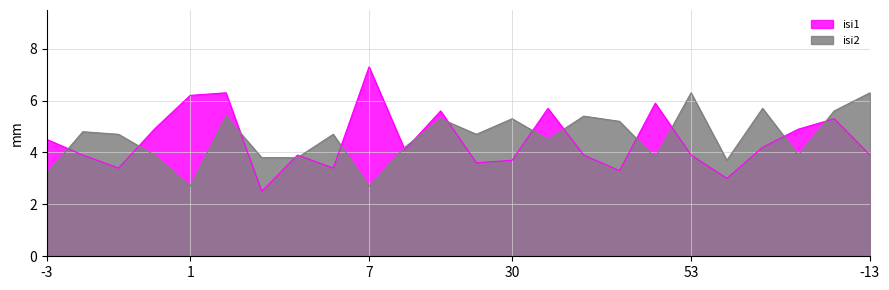

How many values in the isi1 series exceed 4?

12